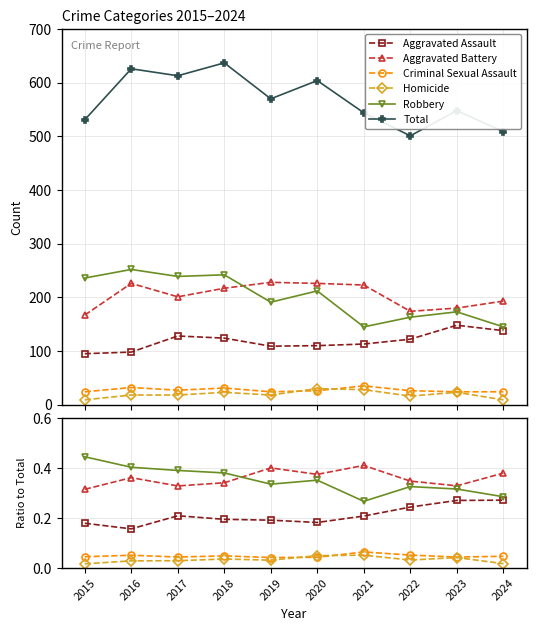

Does the chart have visible grid lines?

Yes